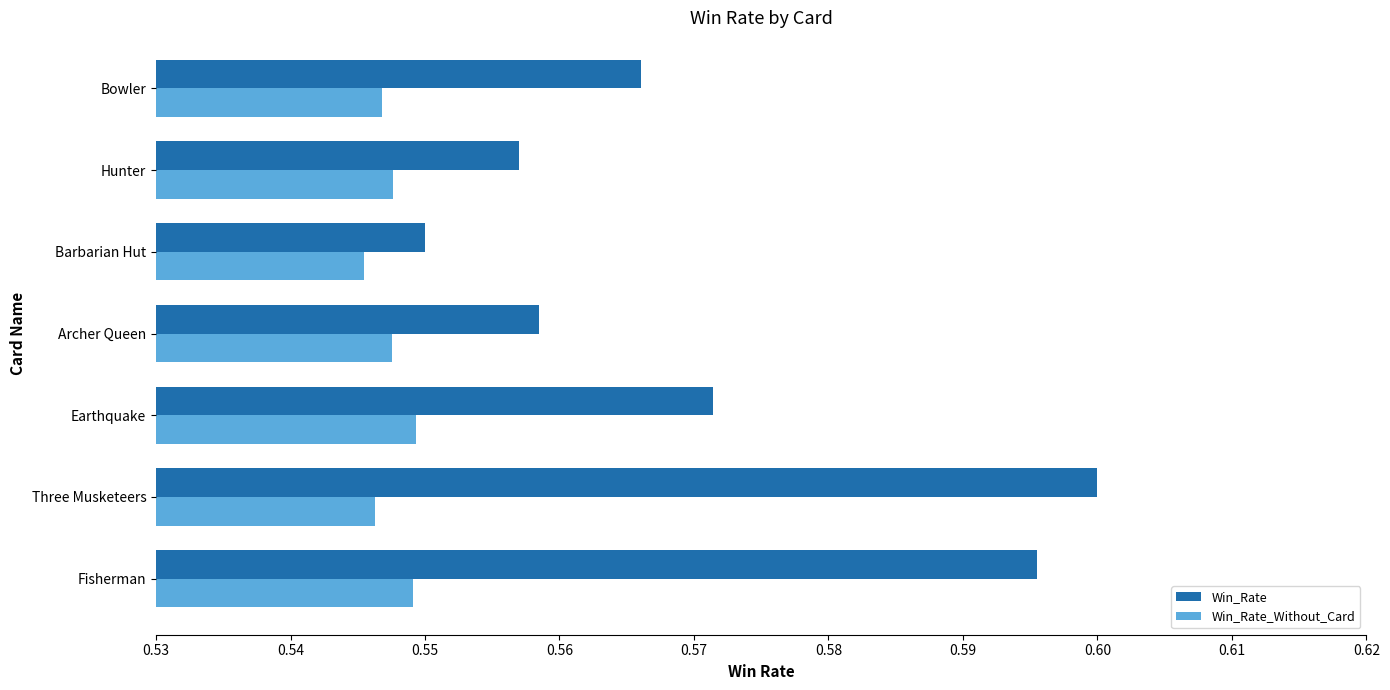

The value of Win_Rate_Without_Card at Earthquake is 0.3. True or false?

False